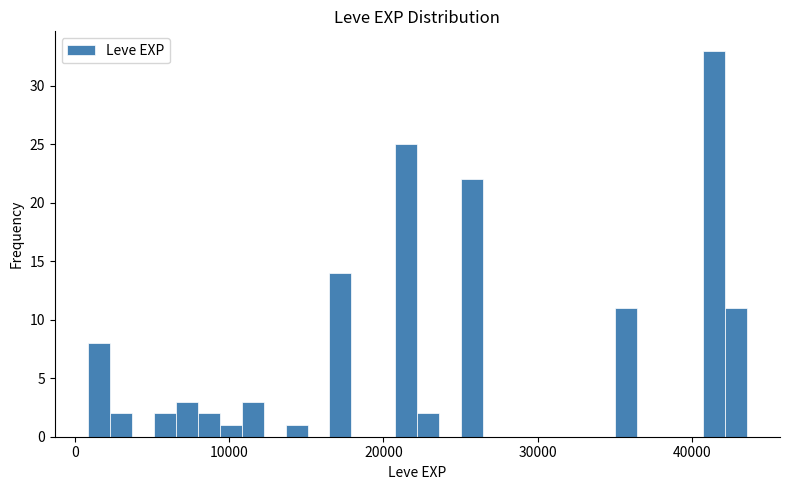

Read against the x-axis, roughly where is the centre of the tallest bar?

41000